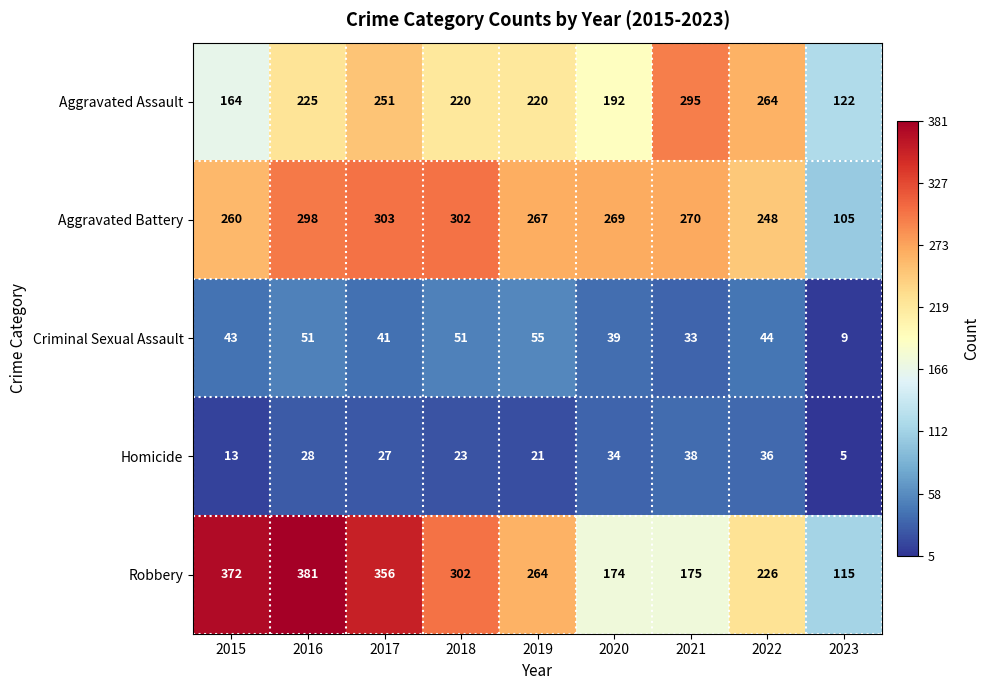

True or false: Criminal Sexual Assault has a value of 9 at 2023.

True